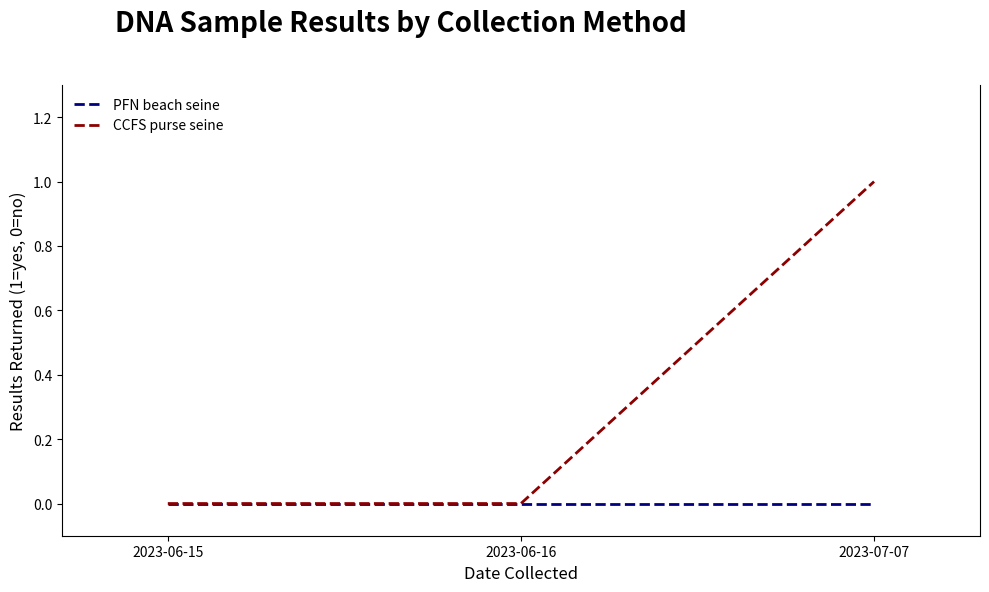

Count the number of categories in the chart.

3